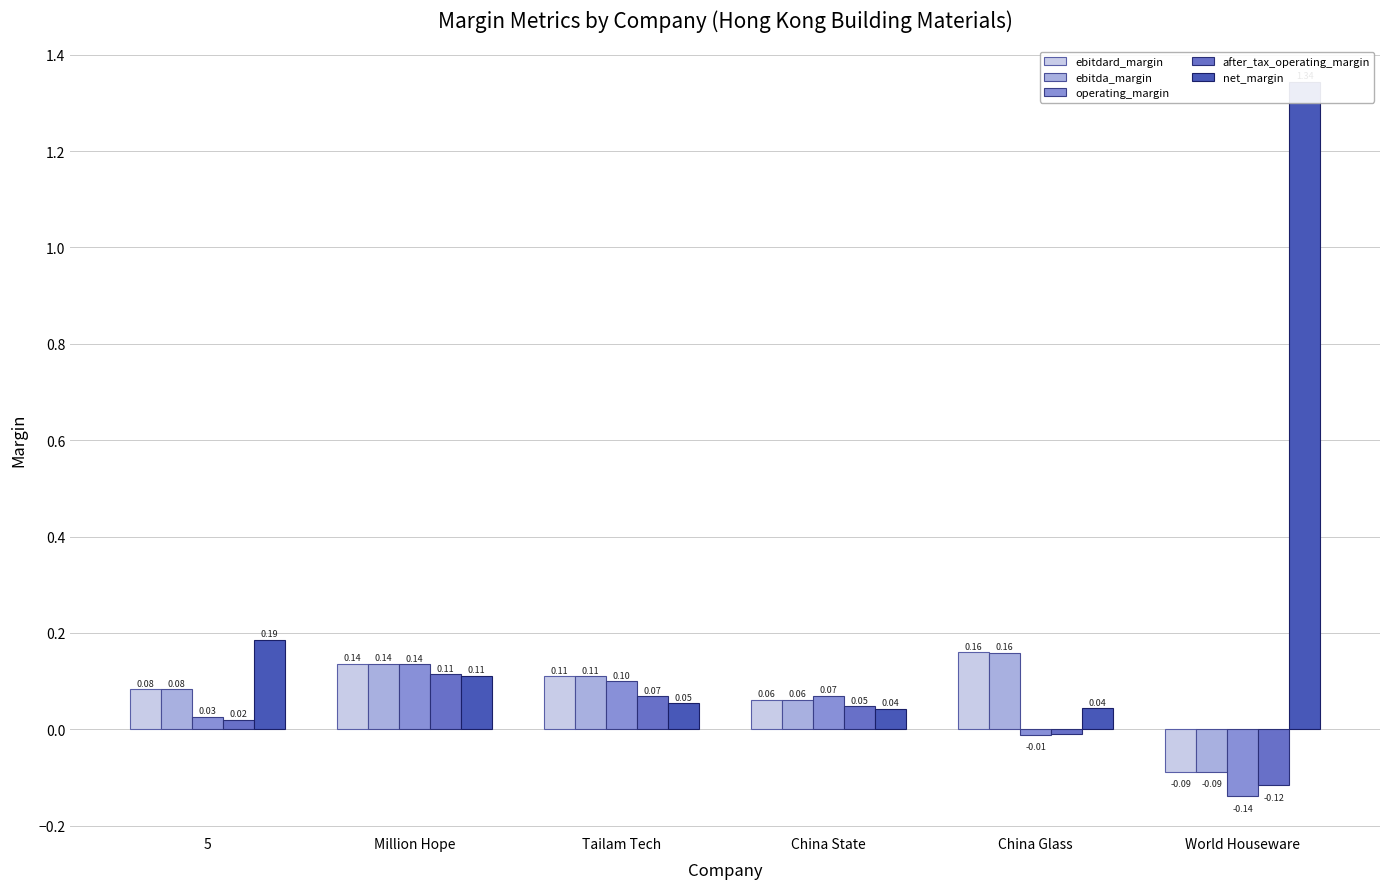

At World Houseware, list the series in order from largest to smallest.

net_margin, ebitdard_margin, ebitda_margin, after_tax_operating_margin, operating_margin